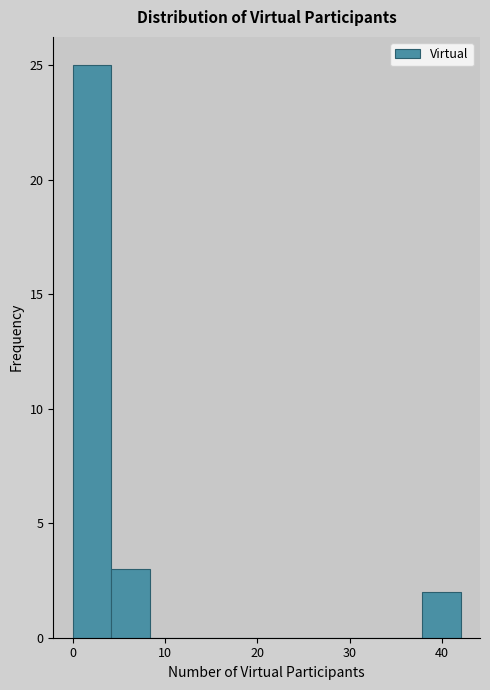

Which range on the x-axis has the tallest bar?

0.0 to 4.2